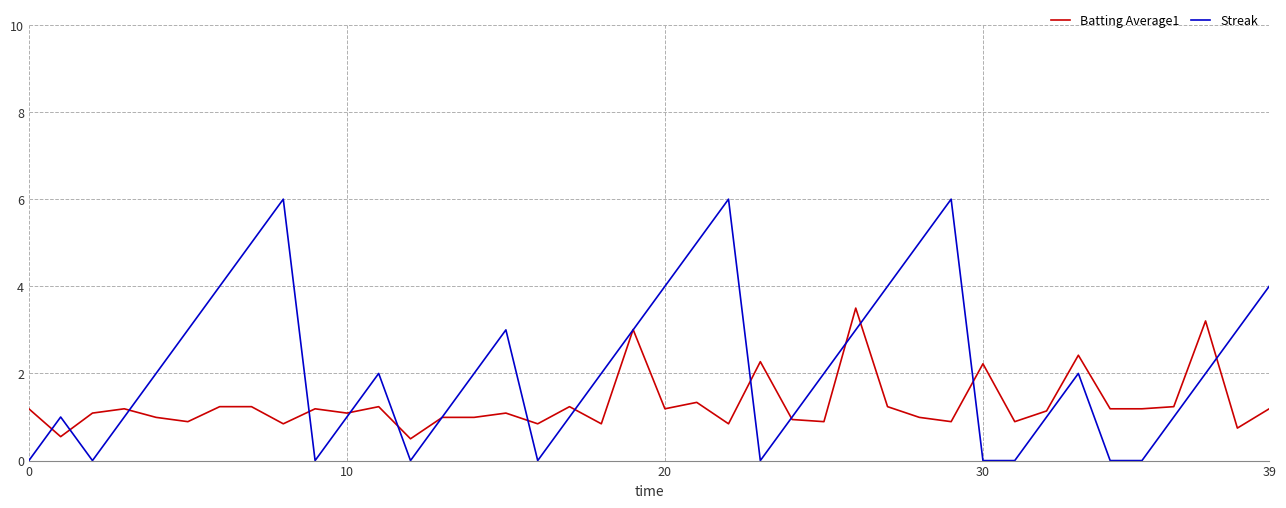

Which series has the largest range (max minus min)?

Streak